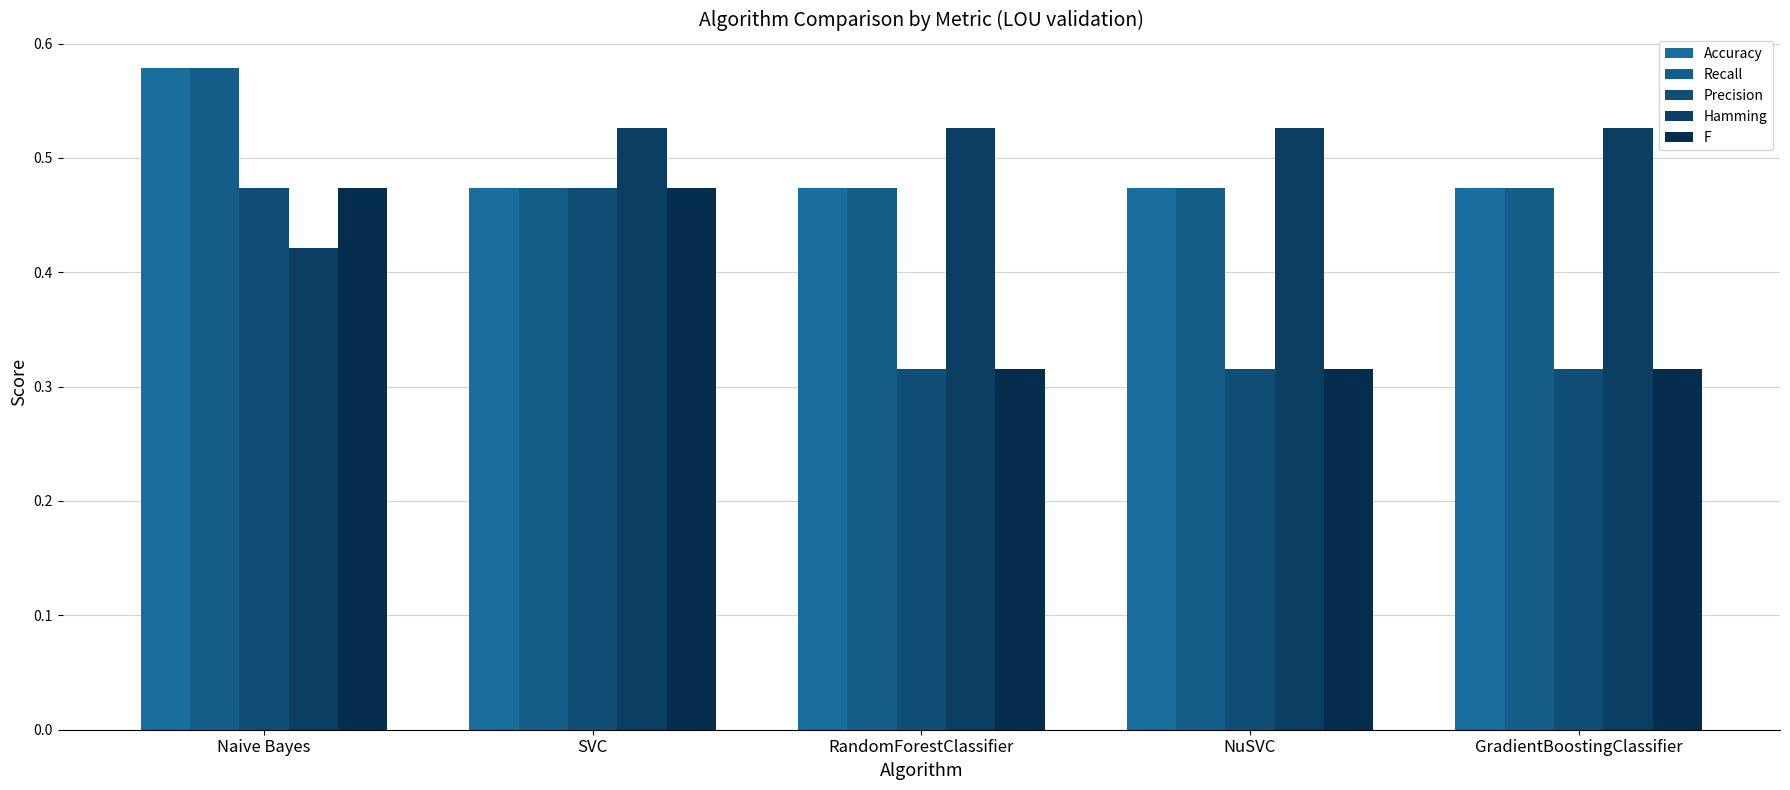

What value does the Hamming series have at NuSVC?

0.5